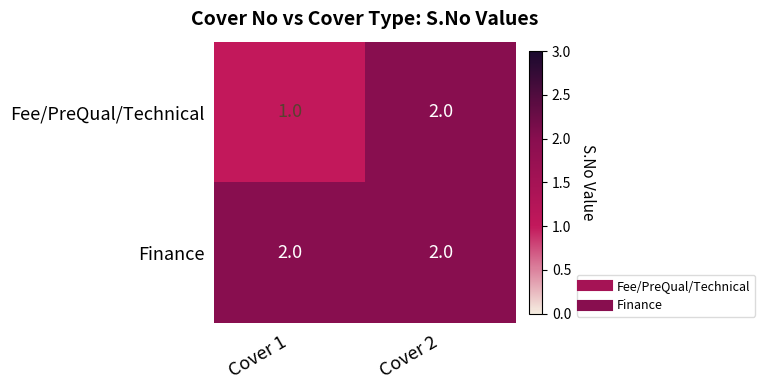

Is it true that Fee/PreQual/Technical equals 2 at Cover 2?

True